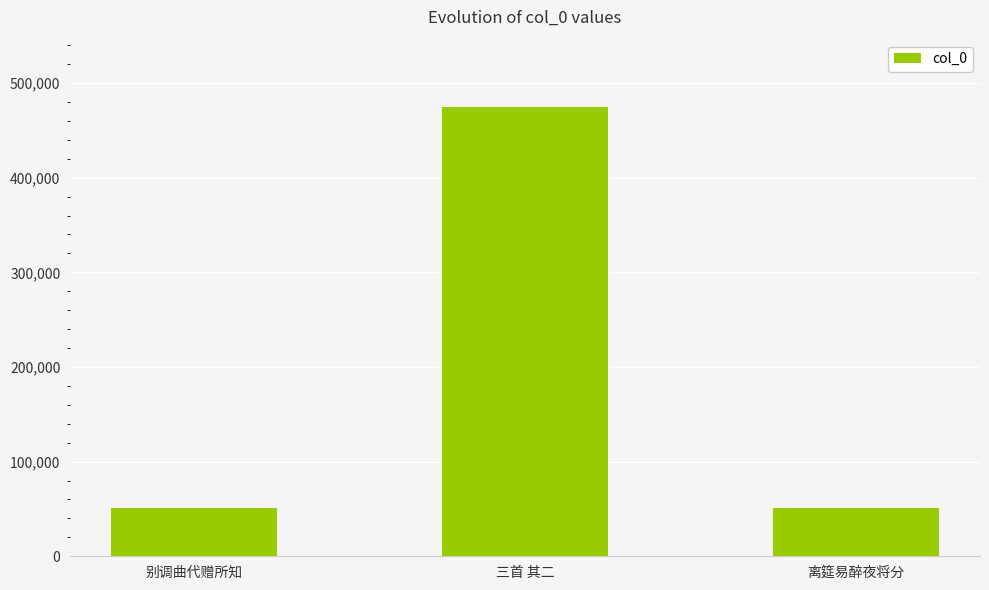

What is the value of the 1st bar from the left?

51329